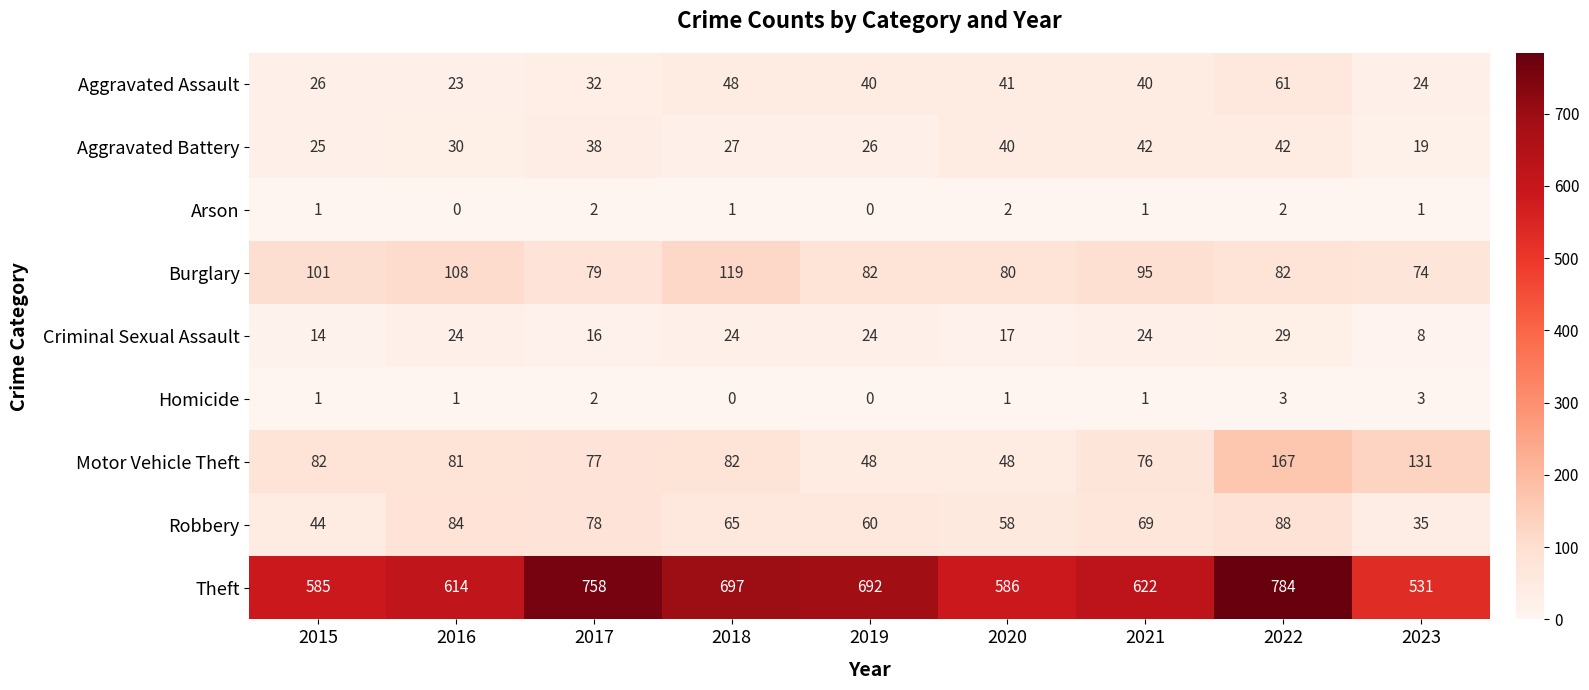

What is the difference between the second highest and second lowest values in the Homicide series?

3